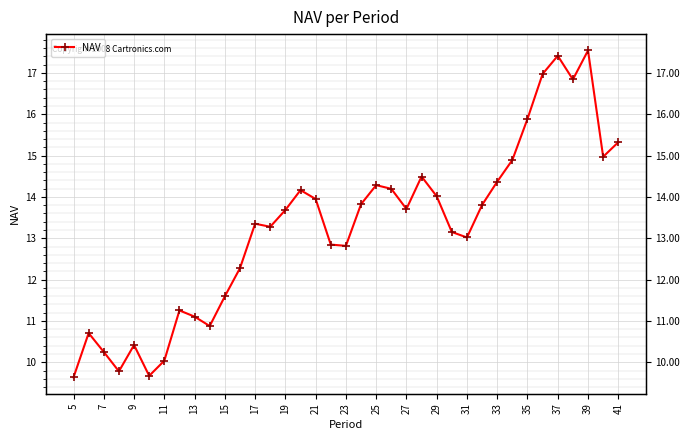

How many points are higher than both their immediate neighbors (excluding endpoints)?

9